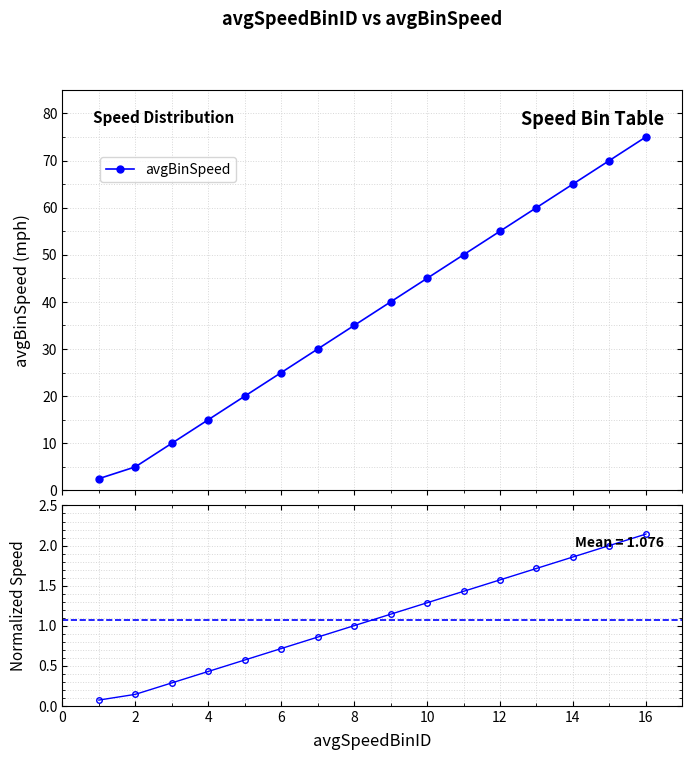

True or false: avgBinSpeed has more than 0 interior local peaks.

False